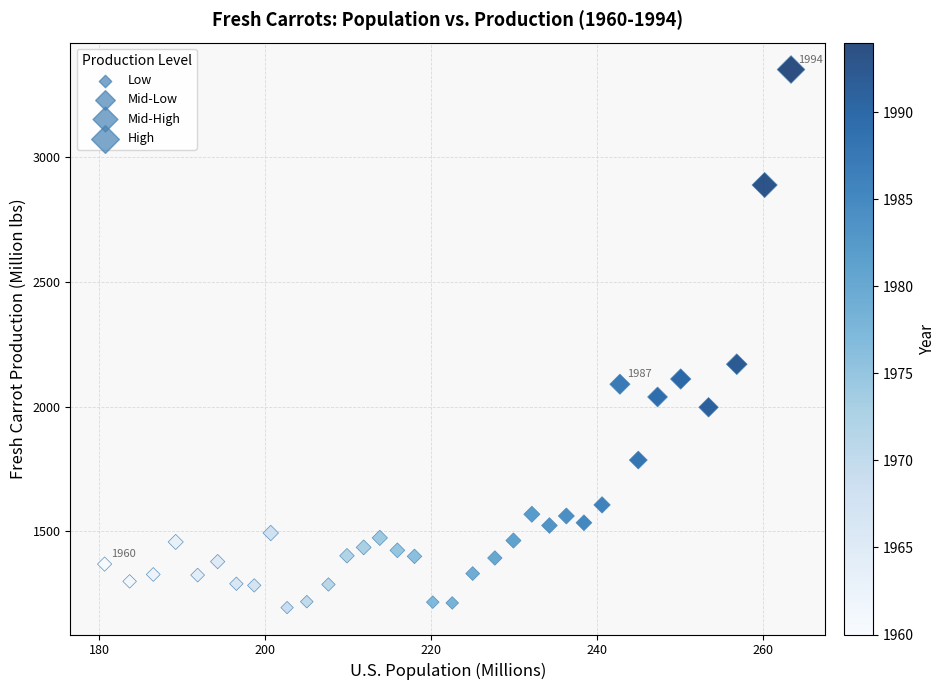

What Y value in the scatter plot is closest to 2272?

2169.8